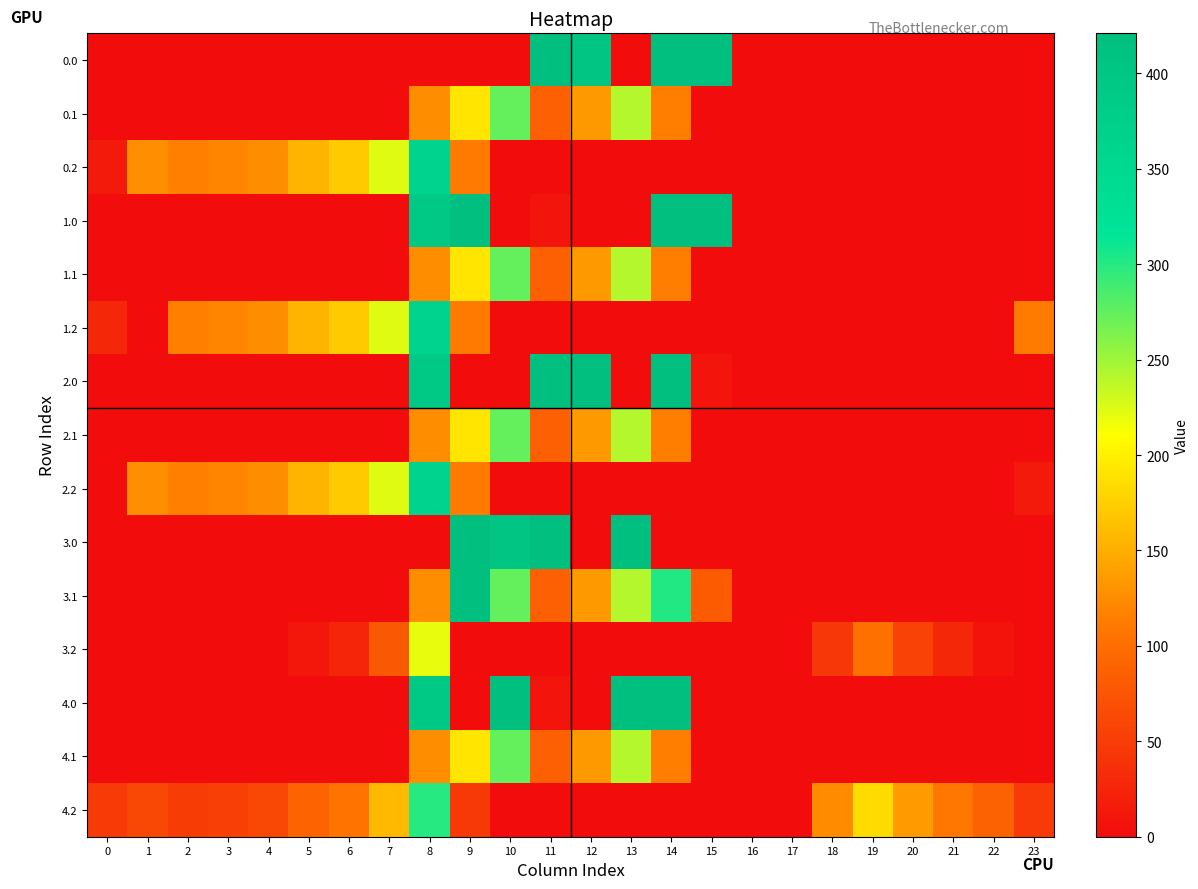

Reading left to right, list all the values displayed in this chart.

0.0: 0=0.0	1=0.0	2=0.0	3=0.0	4=0.0	5=0.0	6=0.0	7=0.0	8=0.0	9=0.0	10=0.0	11=421.0	12=404.0	13=0.0	14=421.0	15=421.0	16=0.0	17=0.0	18=0.0	19=0.0	20=0.0	21=0.0	22=0.0	23=0.0
0.1: 0=0.0	1=0.0	2=0.0	3=0.0	4=0.0	5=0.0	6=0.0	7=0.0	8=125.2	9=191.1	10=274.1	11=87.0	12=134.6	13=241.5	14=113.7	15=0.0	16=0.0	17=0.0	18=0.0	19=0.0	20=0.0	21=0.0	22=0.0	23=0.0
0.2: 0=13.9	1=127.3	2=114.5	3=119.0	4=125.6	5=155.0	6=171.2	7=223.4	8=364.7	9=111.5	10=0.0	11=0.0	12=0.0	13=0.0	14=0.0	15=0.0	16=0.0	17=0.0	18=0.0	19=0.0	20=0.0	21=0.0	22=0.0	23=0.0
1.0: 0=0.0	1=0.0	2=0.0	3=0.0	4=0.0	5=0.0	6=0.0	7=0.0	8=395.3	9=421.0	10=0.0	11=8.7	12=0.0	13=0.0	14=421.0	15=421.0	16=0.0	17=0.0	18=0.0	19=0.0	20=0.0	21=0.0	22=0.0	23=0.0
1.1: 0=0.0	1=0.0	2=0.0	3=0.0	4=0.0	5=0.0	6=0.0	7=0.0	8=125.2	9=191.1	10=274.1	11=87.0	12=134.6	13=241.5	14=113.7	15=0.0	16=0.0	17=0.0	18=0.0	19=0.0	20=0.0	21=0.0	22=0.0	23=0.0
1.2: 0=28.7	1=0.0	2=114.5	3=119.0	4=125.6	5=155.0	6=171.2	7=223.4	8=364.7	9=111.5	10=0.0	11=0.0	12=0.0	13=0.0	14=0.0	15=0.0	16=0.0	17=0.0	18=0.0	19=0.0	20=0.0	21=0.0	22=0.0	23=112.5
2.0: 0=0.0	1=0.0	2=0.0	3=0.0	4=0.0	5=0.0	6=0.0	7=0.0	8=395.3	9=0.0	10=0.0	11=421.0	12=421.0	13=0.0	14=421.0	15=8.7	16=0.0	17=0.0	18=0.0	19=0.0	20=0.0	21=0.0	22=0.0	23=0.0
2.1: 0=0.0	1=0.0	2=0.0	3=0.0	4=0.0	5=0.0	6=0.0	7=0.0	8=125.2	9=191.1	10=274.1	11=87.0	12=134.6	13=241.5	14=113.7	15=0.0	16=0.0	17=0.0	18=0.0	19=0.0	20=0.0	21=0.0	22=0.0	23=0.0
2.2: 0=0.0	1=127.3	2=114.5	3=119.0	4=125.6	5=155.0	6=171.2	7=223.4	8=364.7	9=111.5	10=0.0	11=0.0	12=0.0	13=0.0	14=0.0	15=0.0	16=0.0	17=0.0	18=0.0	19=0.0	20=0.0	21=0.0	22=0.0	23=13.9
3.0: 0=0.0	1=0.0	2=0.0	3=0.0	4=0.0	5=0.0	6=0.0	7=0.0	8=0.0	9=421.0	10=404.0	11=421.0	12=0.0	13=421.0	14=0.0	15=0.0	16=0.0	17=0.0	18=0.0	19=0.0	20=0.0	21=0.0	22=0.0	23=0.0
3.1: 0=0.0	1=0.0	2=0.0	3=0.0	4=0.0	5=0.0	6=0.0	7=0.0	8=125.2	9=421.0	10=274.1	11=87.0	12=134.6	13=241.5	14=301.7	15=81.9	16=0.0	17=0.0	18=0.0	19=0.0	20=0.0	21=0.0	22=0.0	23=0.0
3.2: 0=0.0	1=0.0	2=0.0	3=0.0	4=0.0	5=10.0	6=26.2	7=78.4	8=219.7	9=0.0	10=0.0	11=0.0	12=0.0	13=0.0	14=0.0	15=0.0	16=0.0	17=0.0	18=45.0	19=104.0	20=55.8	21=28.6	22=7.6	23=0.0
4.0: 0=0.0	1=0.0	2=0.0	3=0.0	4=0.0	5=0.0	6=0.0	7=0.0	8=395.3	9=0.0	10=421.0	11=8.7	12=0.0	13=421.0	14=421.0	15=0.0	16=0.0	17=0.0	18=0.0	19=0.0	20=0.0	21=0.0	22=0.0	23=0.0
4.1: 0=0.0	1=0.0	2=0.0	3=0.0	4=0.0	5=0.0	6=0.0	7=0.0	8=125.2	9=191.1	10=274.1	11=87.0	12=134.6	13=241.5	14=113.7	15=0.0	16=0.0	17=0.0	18=0.0	19=0.0	20=0.0	21=0.0	22=0.0	23=0.0
4.2: 0=47.9	1=62.3	2=49.5	3=54.0	4=60.6	5=90.0	6=106.2	7=158.4	8=299.7	9=46.5	10=0.0	11=0.0	12=0.0	13=0.0	14=0.0	15=0.0	16=0.0	17=0.0	18=125.0	19=184.0	20=135.8	21=108.6	22=87.6	23=47.5